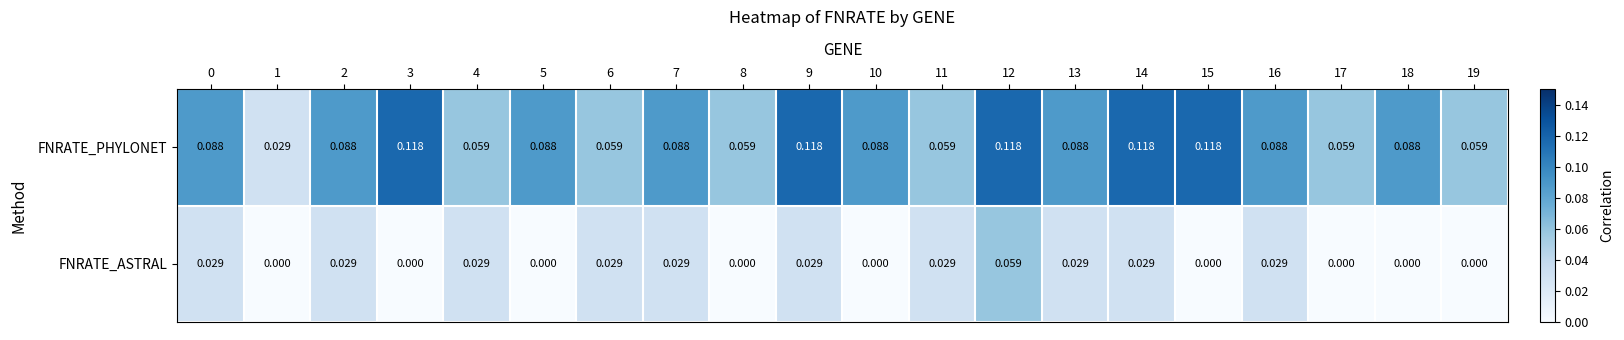

Between 13 and 18, which series saw the biggest shift?

FNRATE_ASTRAL